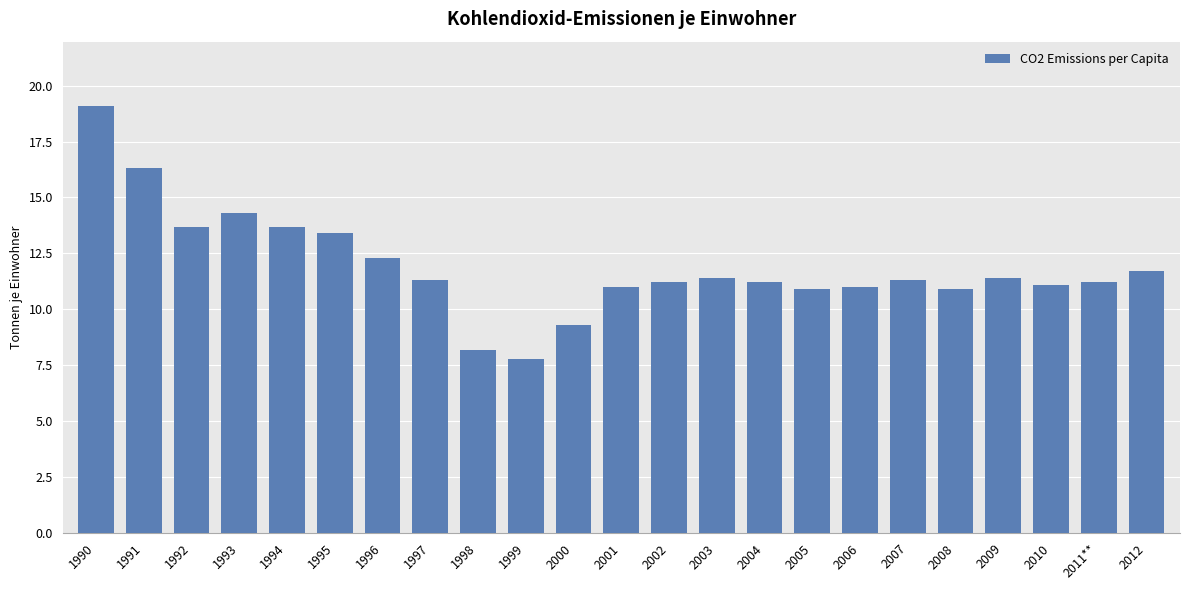

Approximately how many times larger is the value at 2002 compared to 1999?

1.4